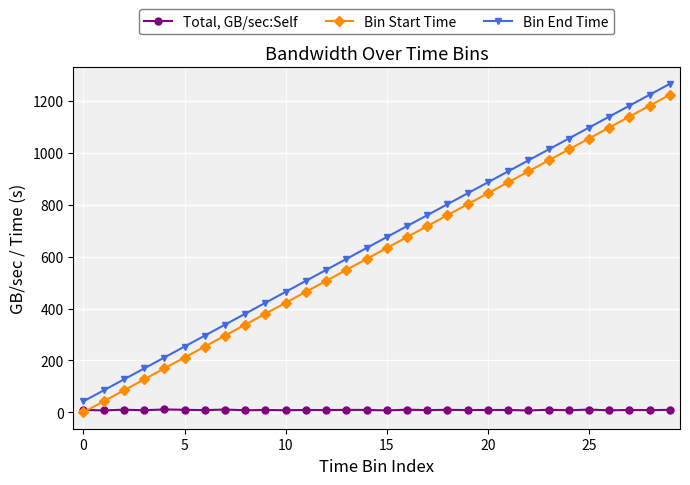

What is the greatest value displayed?

1267.3